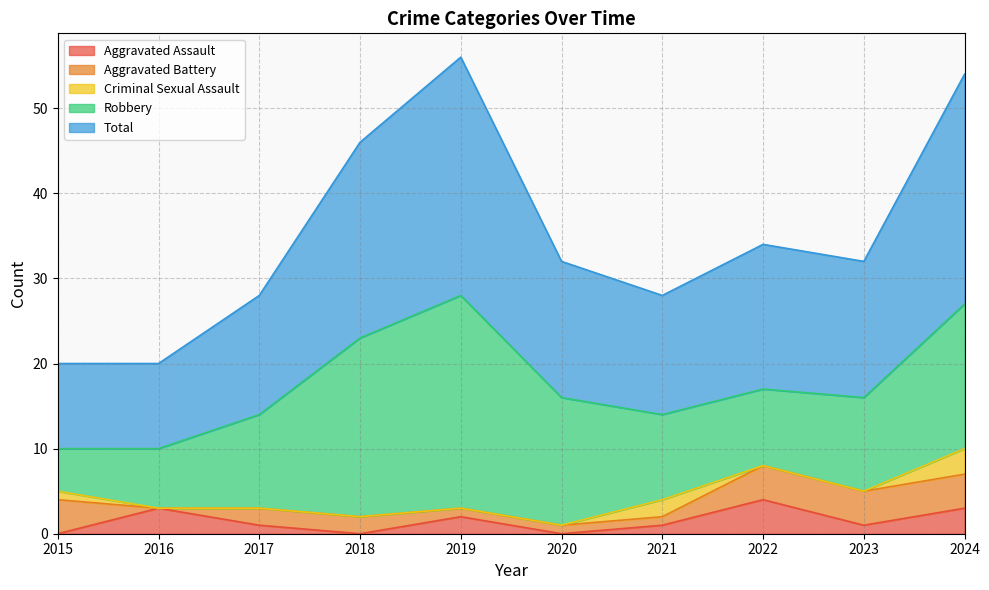

Between 2018 and 2023, which series saw the biggest shift?

Robbery